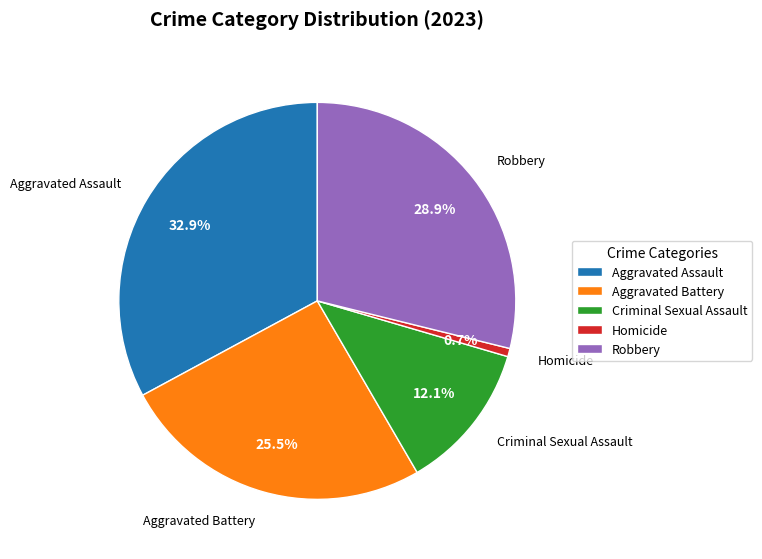

How many segments does this pie chart have?

5